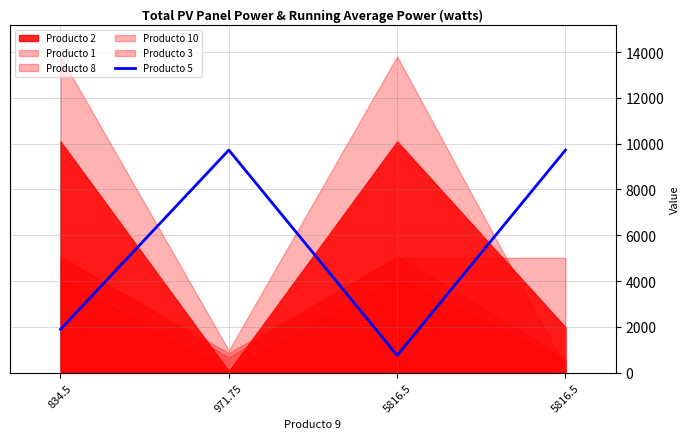

How many data points are above 9719?

2